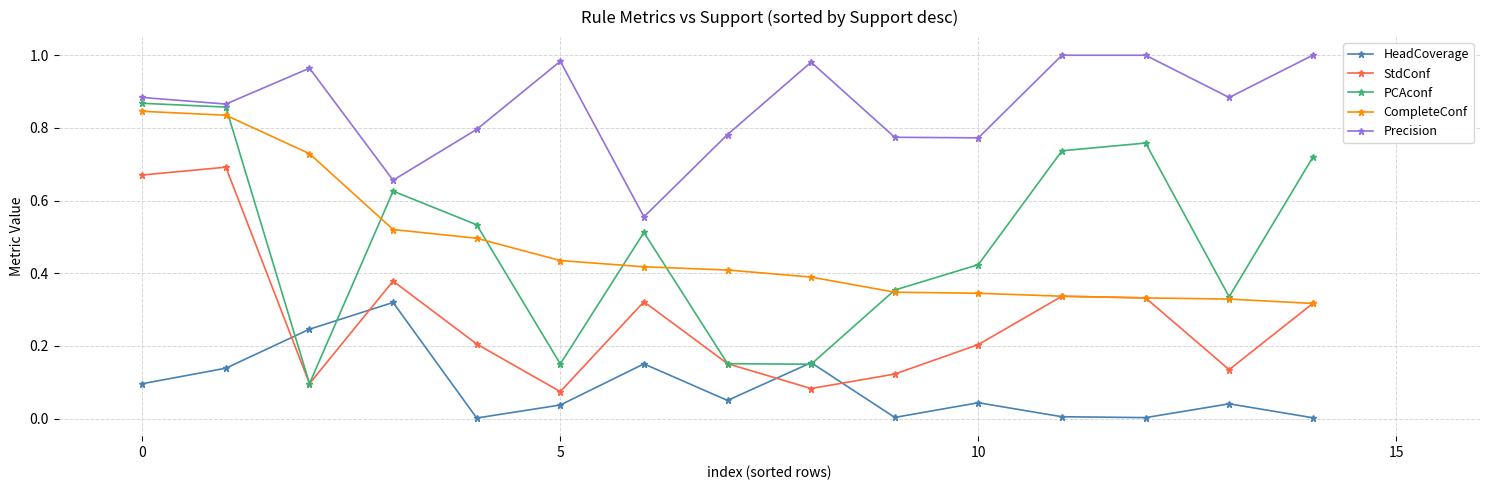

At how many categories does at least one series exceed 0?

15